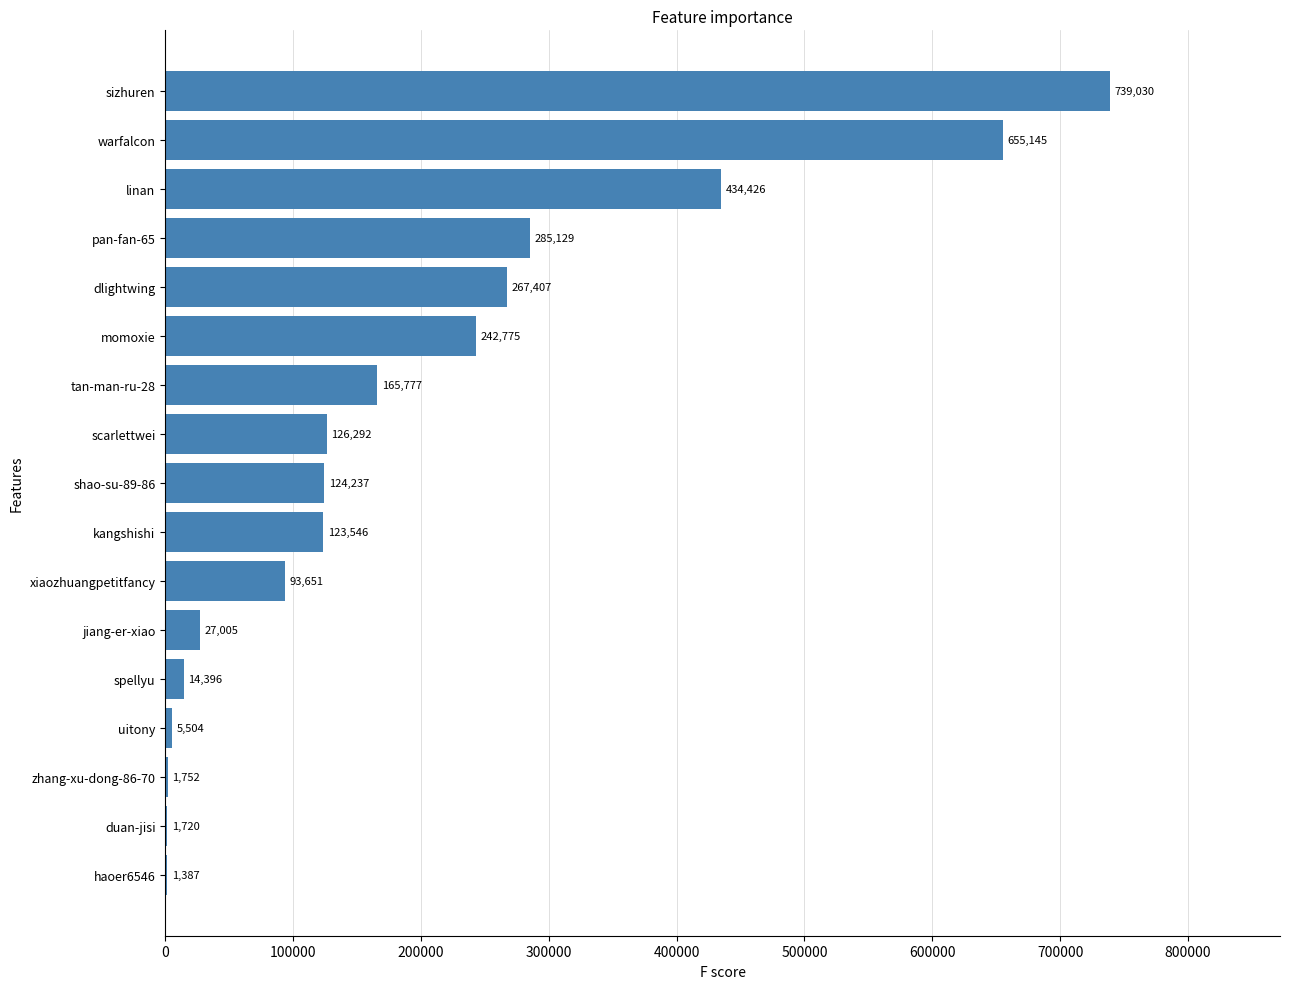

Is it true that the value at xiaozhuangpetitfancy is 140159?

False